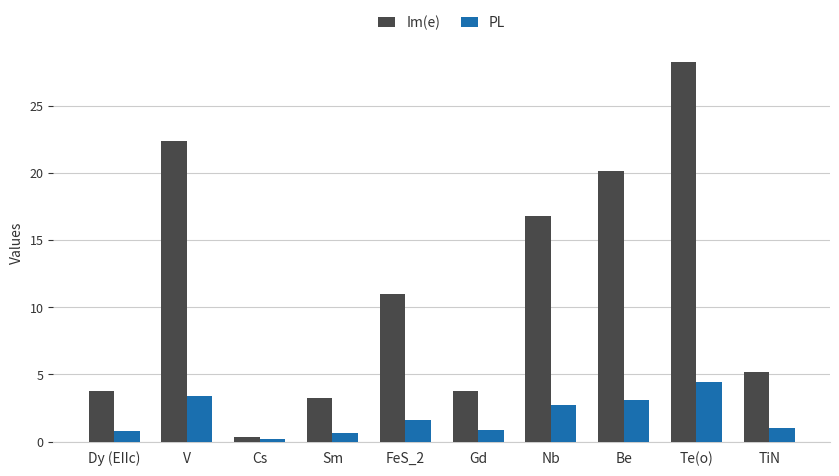

List the series in order of their overall mean, highest first.

Im(e), PL